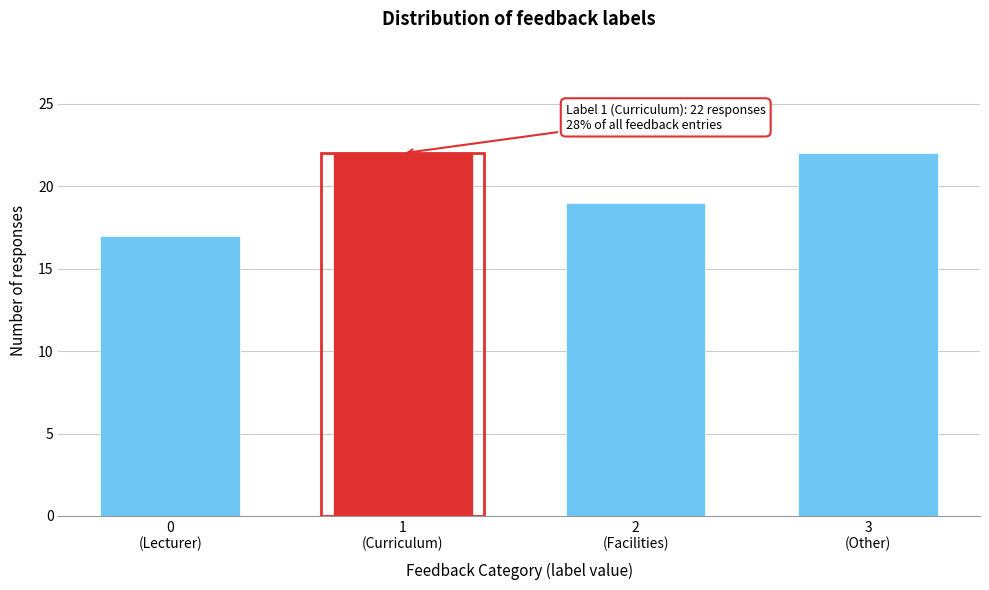

What is the sum of all values?

80